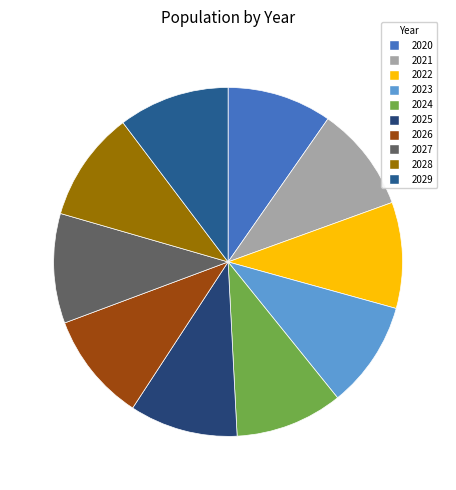

How many slices are in this pie chart?

10